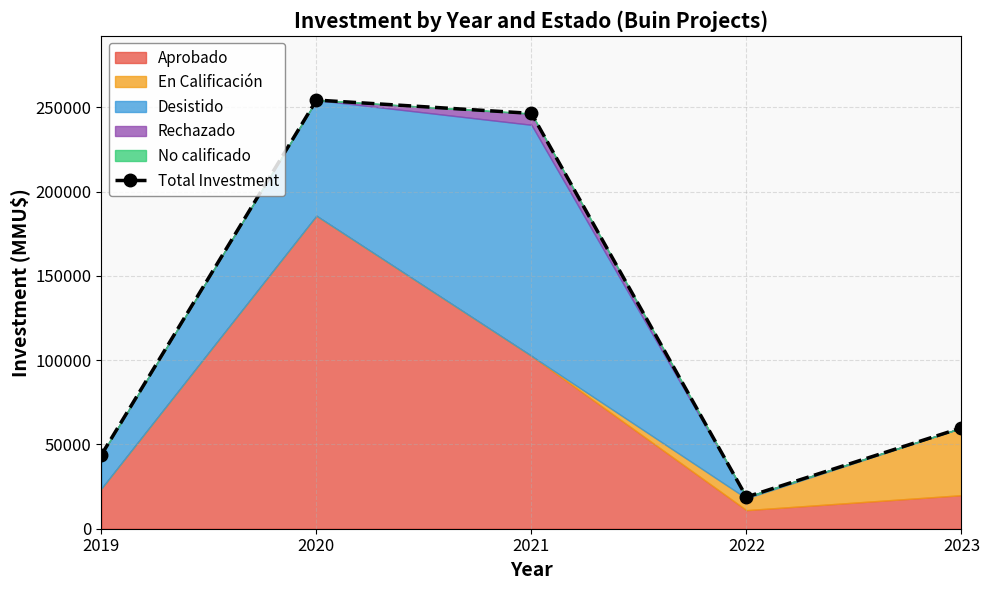

The value at 2022 is 18835. True or false?

True